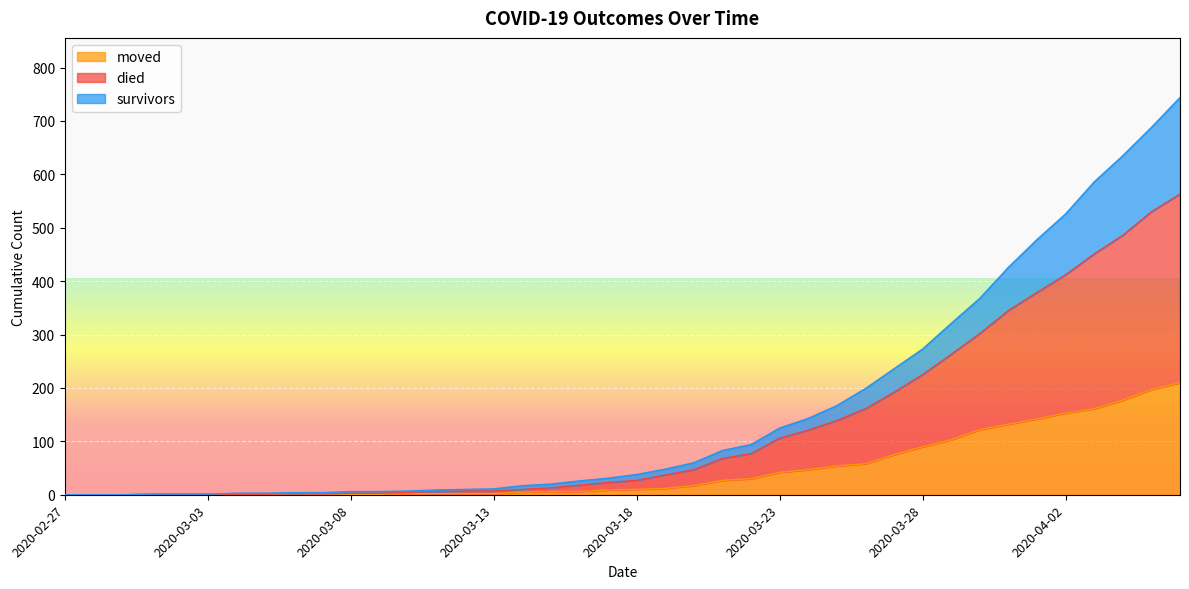

True or false: moved and survivors intersect in this chart.

False